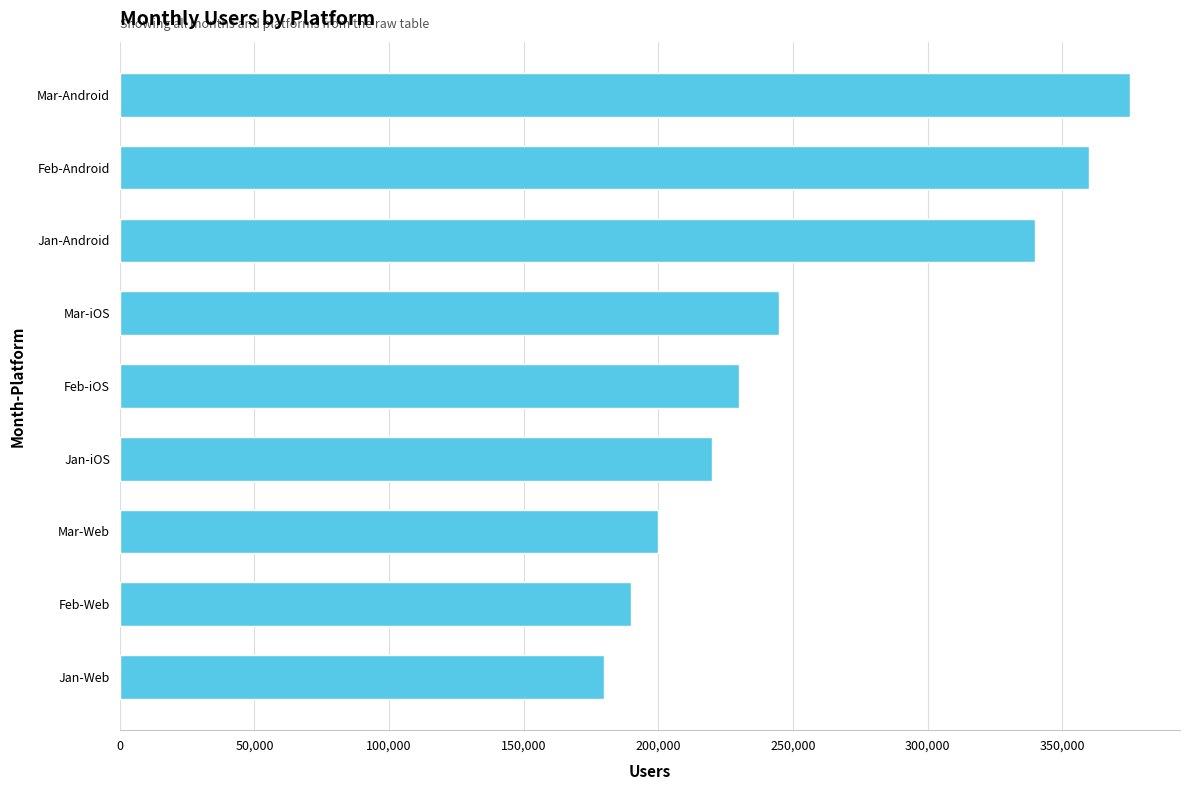

What is the ratio of the value at Jan-iOS to the value at Mar-iOS?

0.9